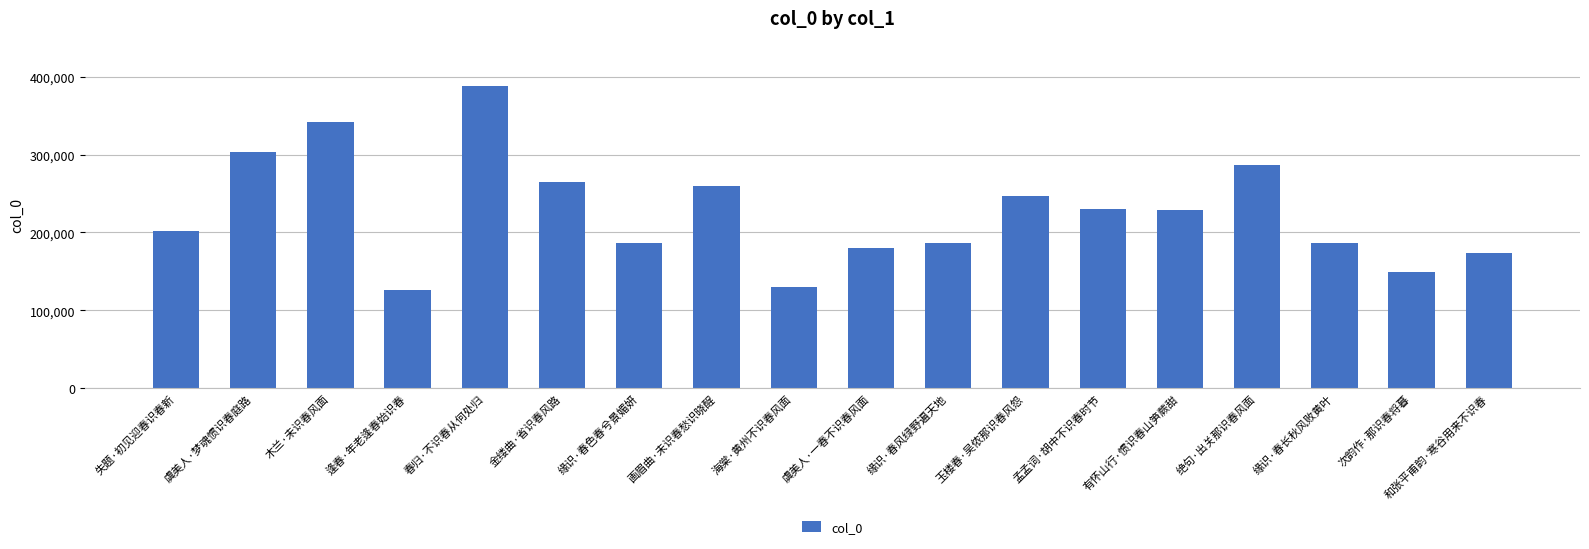

What is the change in value from 孟孟词·胡中不识春时节 to 次韵作·那识春将暮?

-81254